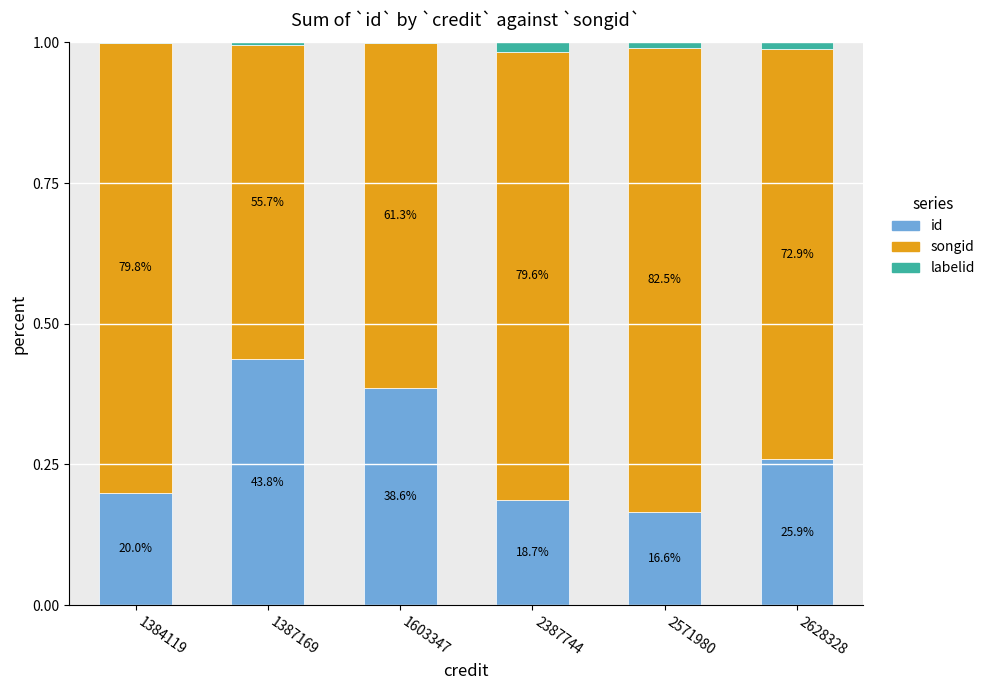

What is the approximate value of id at 2571980?

0.2